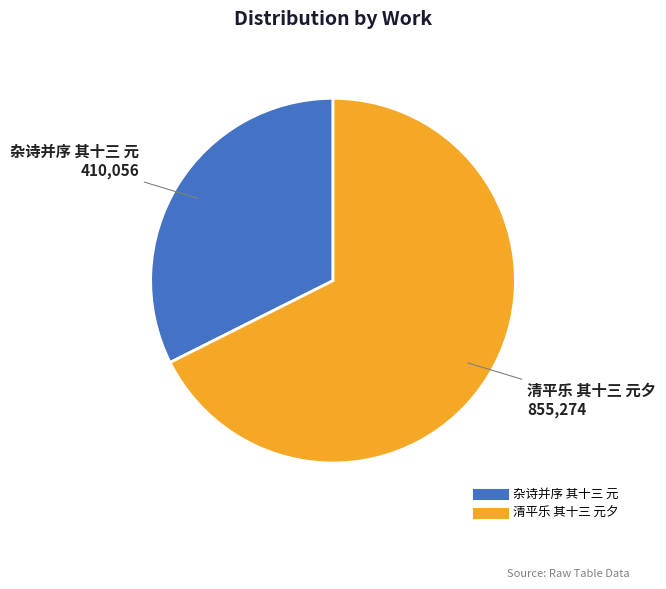

Do 清平乐 其十三 元夕 and 杂诗并序 其十三 元 together represent more than half of the pie?

Yes